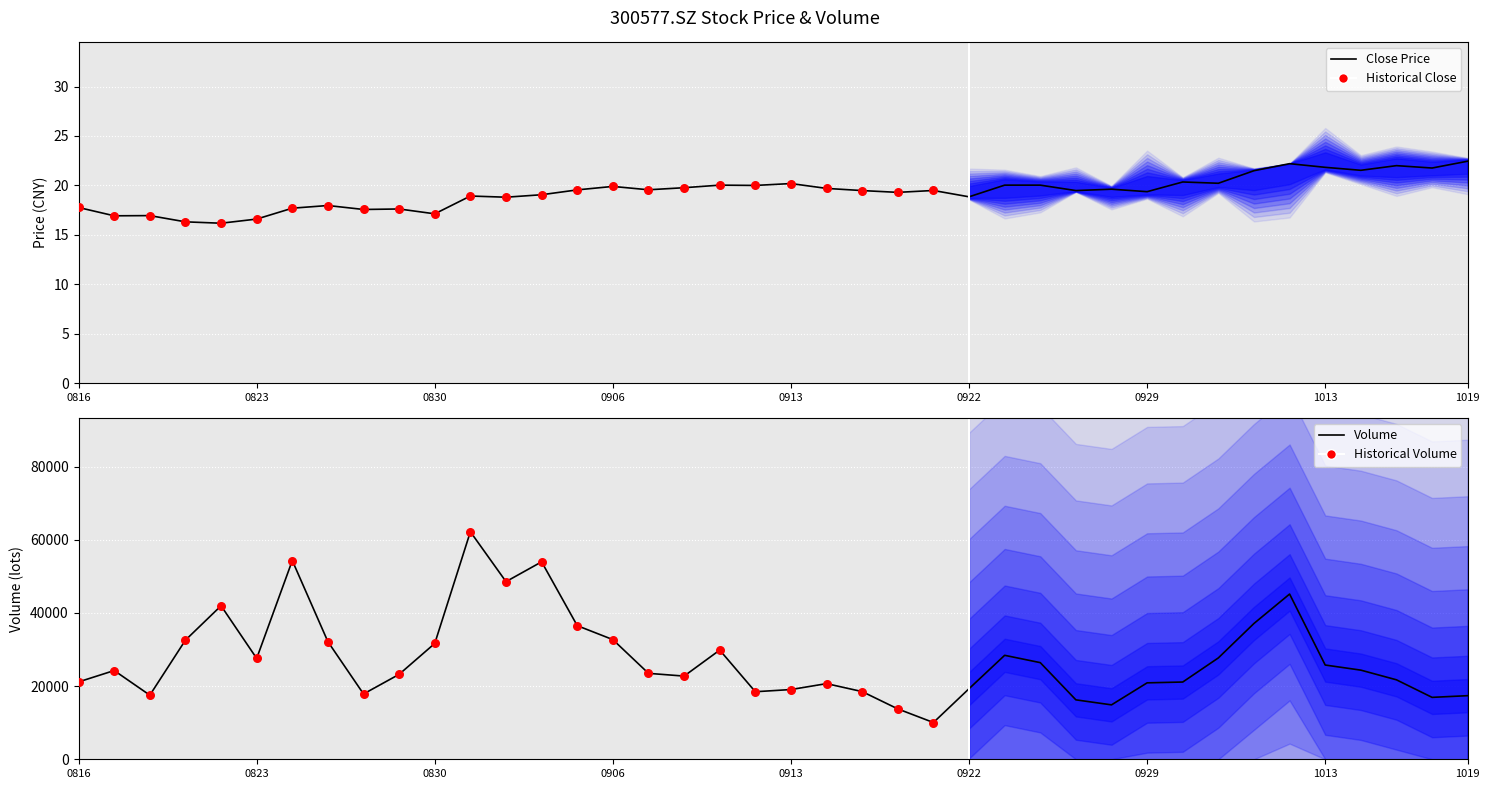

At how many categories does at least one series exceed 53752?

3